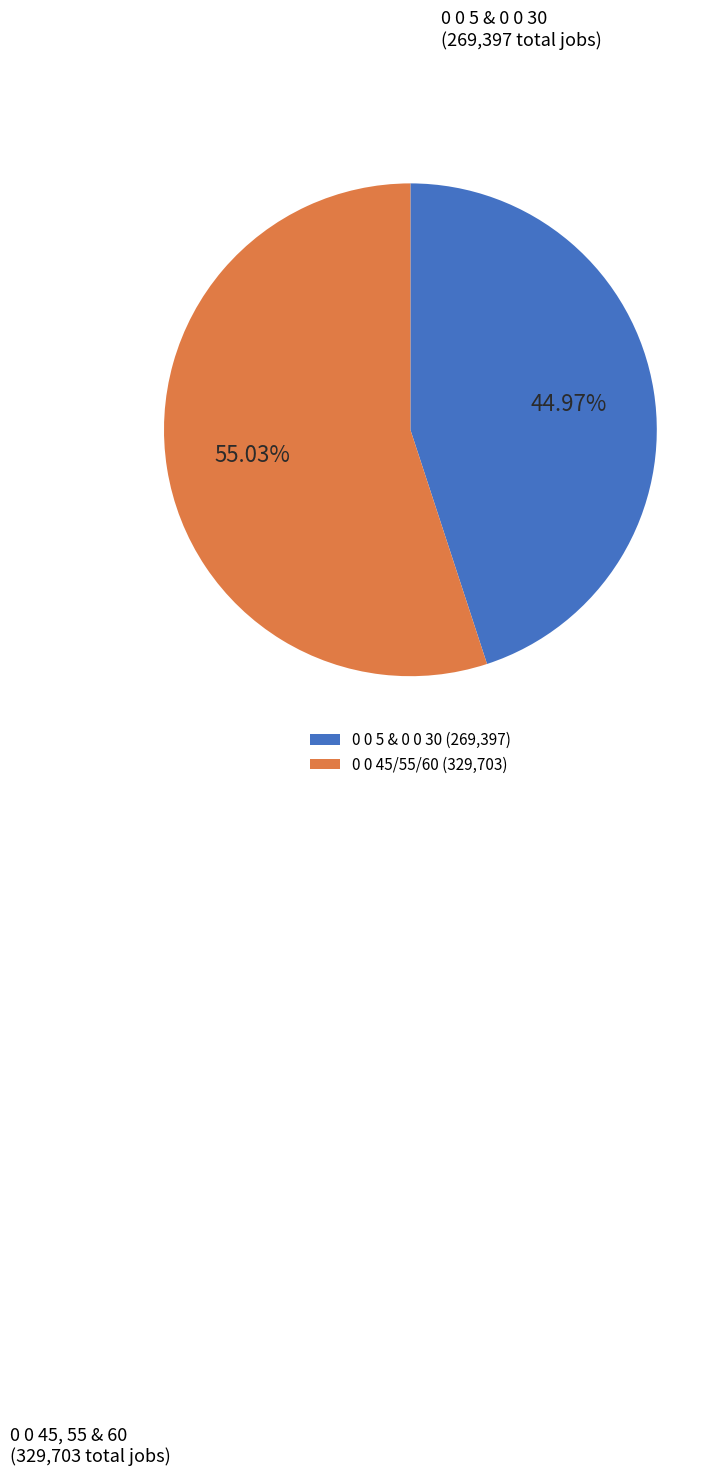

Which slice is the largest?

0 0 45/55/60 (329,703)